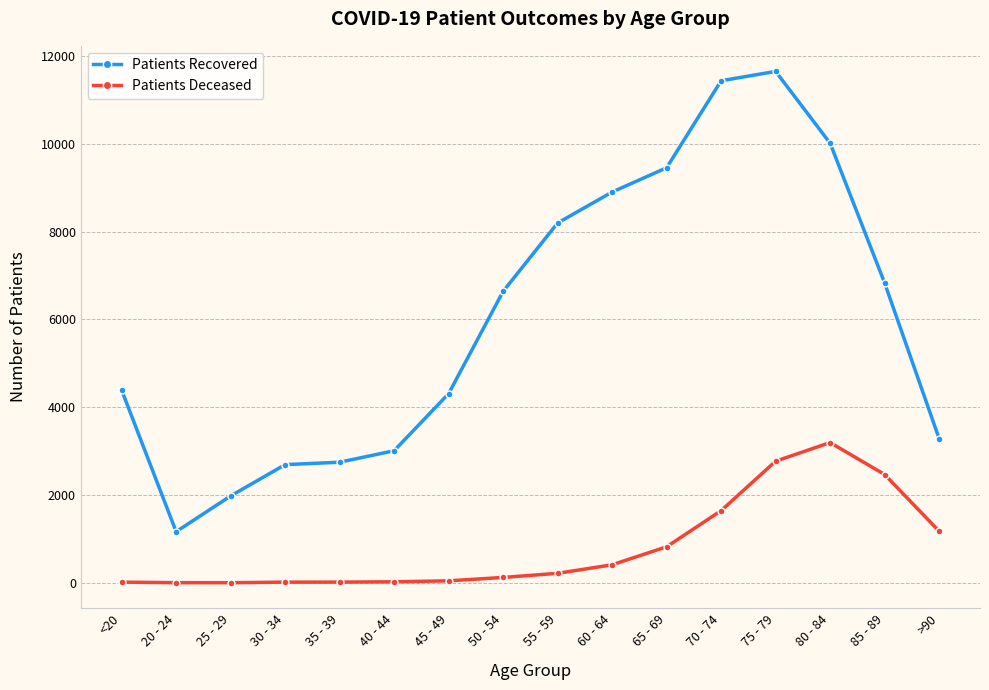

The Patients Recovered series shows 14604 at 65 - 69. True or false?

False